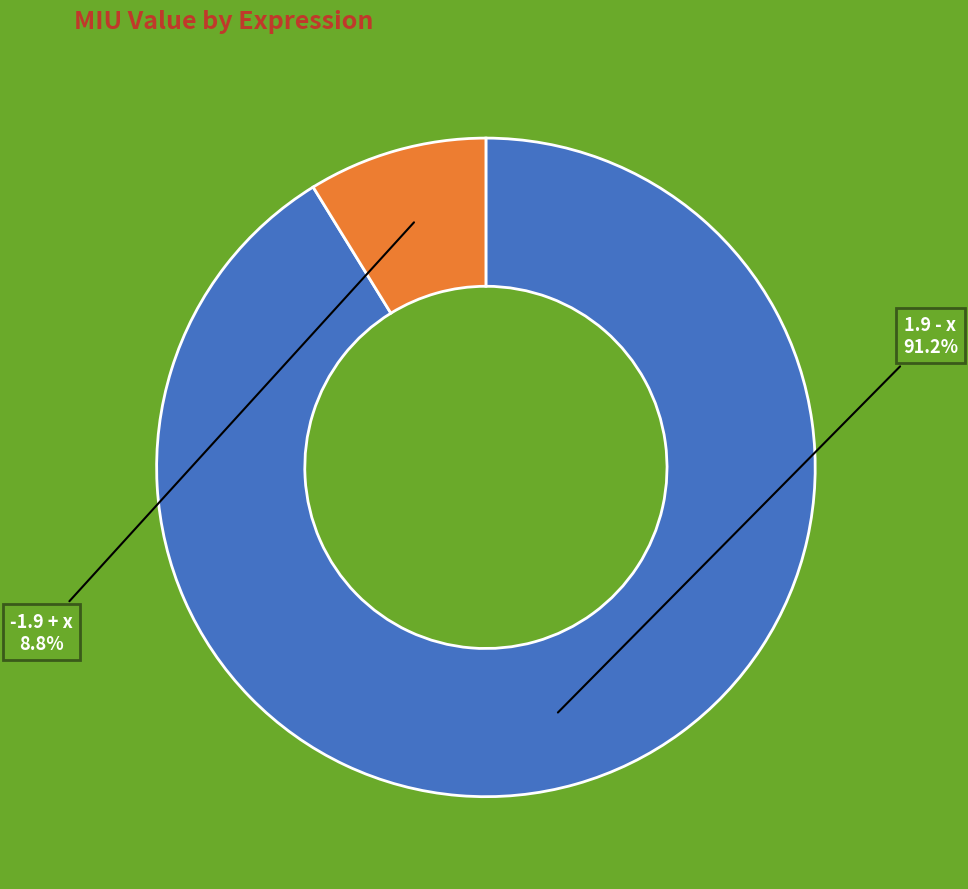

Does any single category account for the majority?

Yes